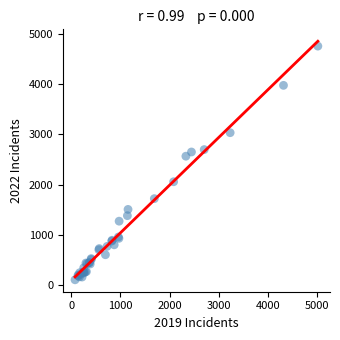

What Y value in the scatter plot is closest to 2431?

2566